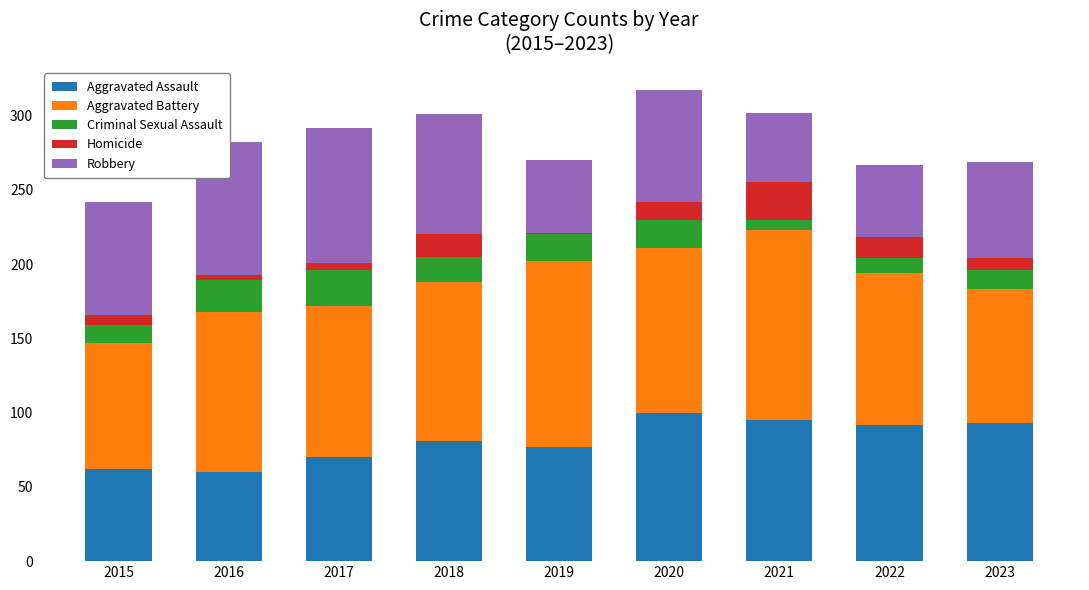

What is the total value across all series at 2021?

302